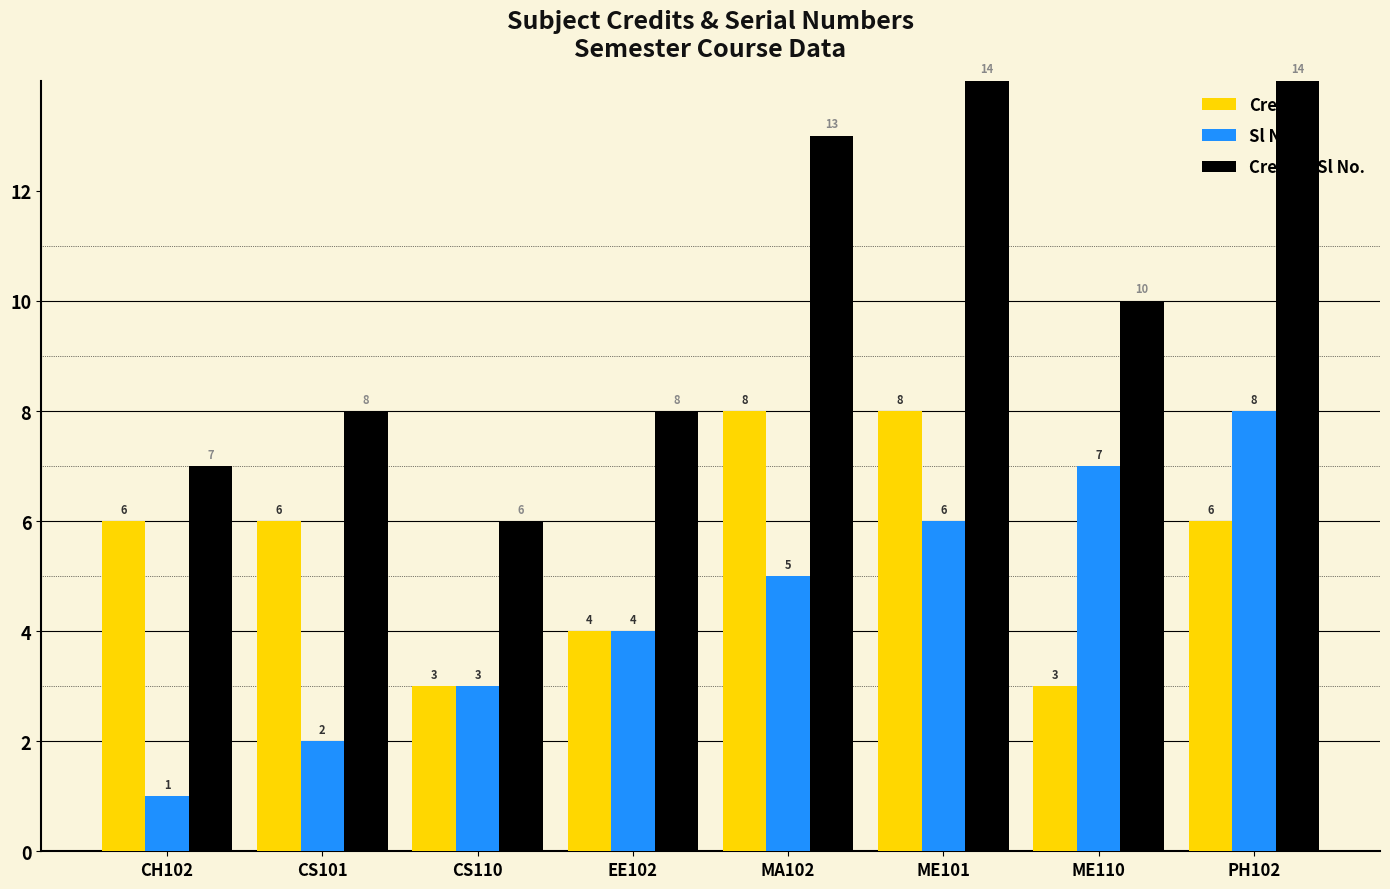

Reading left to right, transcribe all the data shown in this chart.

Credit: 6	6	3	4	8	8	3	6
Sl No.: 1	2	3	4	5	6	7	8
Credit + Sl No.: 7	8	6	8	13	14	10	14